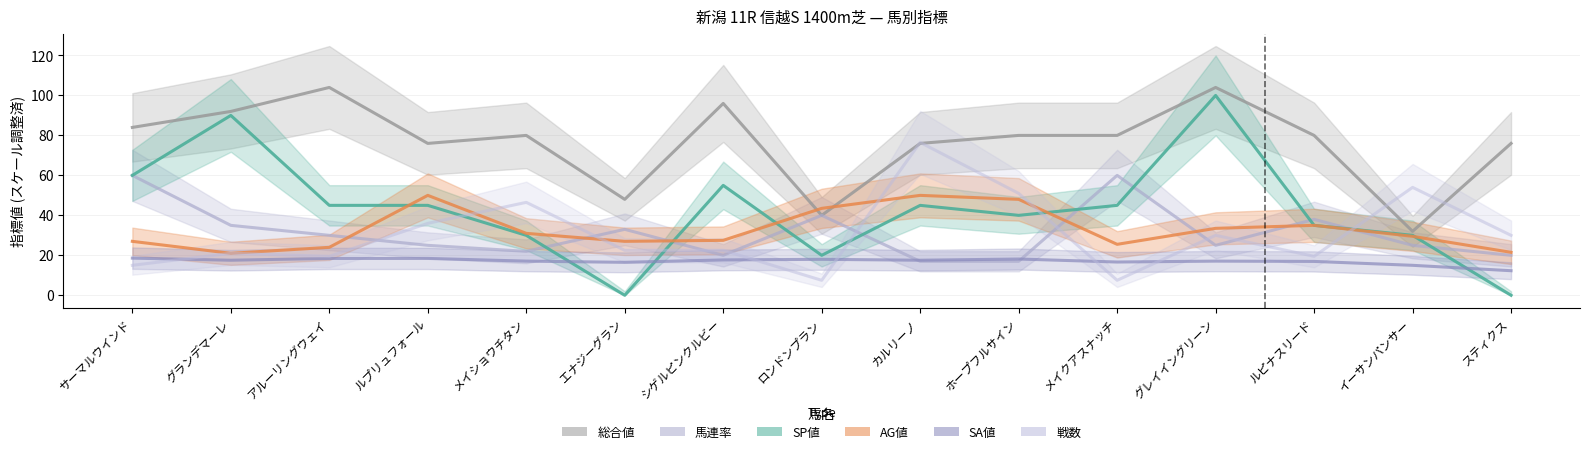

At which category is the sum across all series the highest?

グレイイングリーン